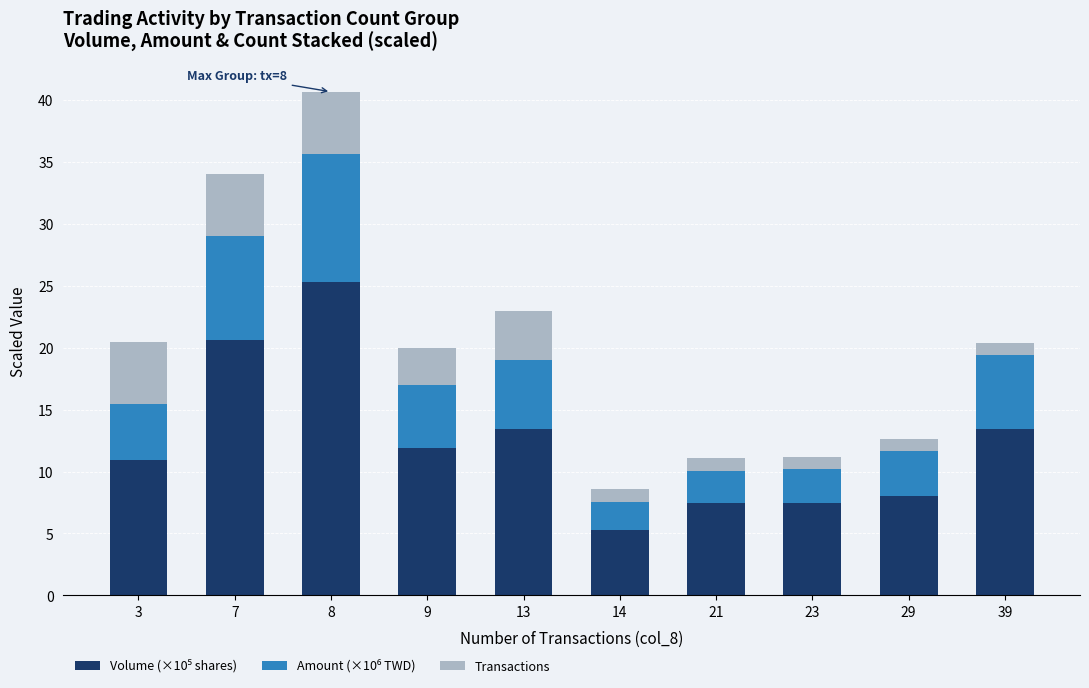

At which category is the sum across all series the highest?

8